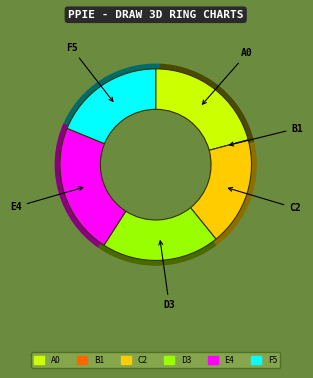

The KSLYNTIAVLY slice represents 9% of the pie. True or false?

False